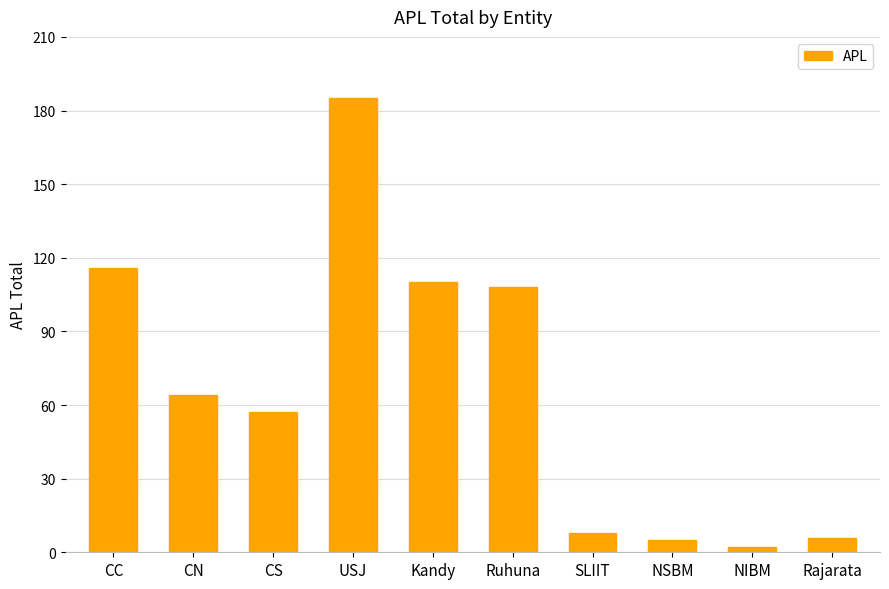

Is it true that the value at CC is 198?

False